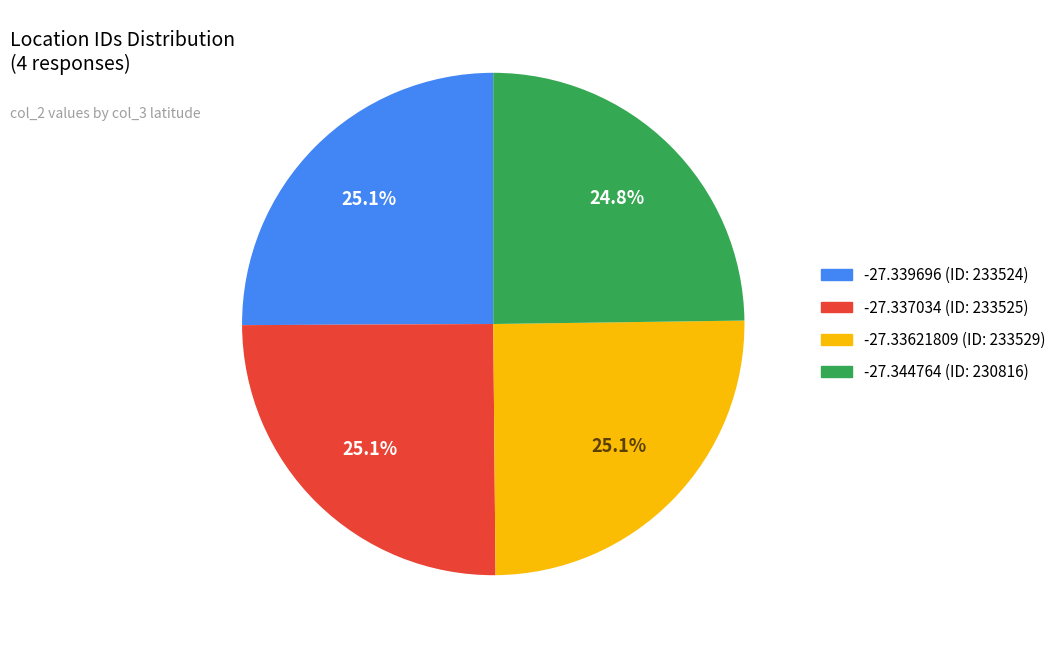

How many segments does this pie chart have?

4